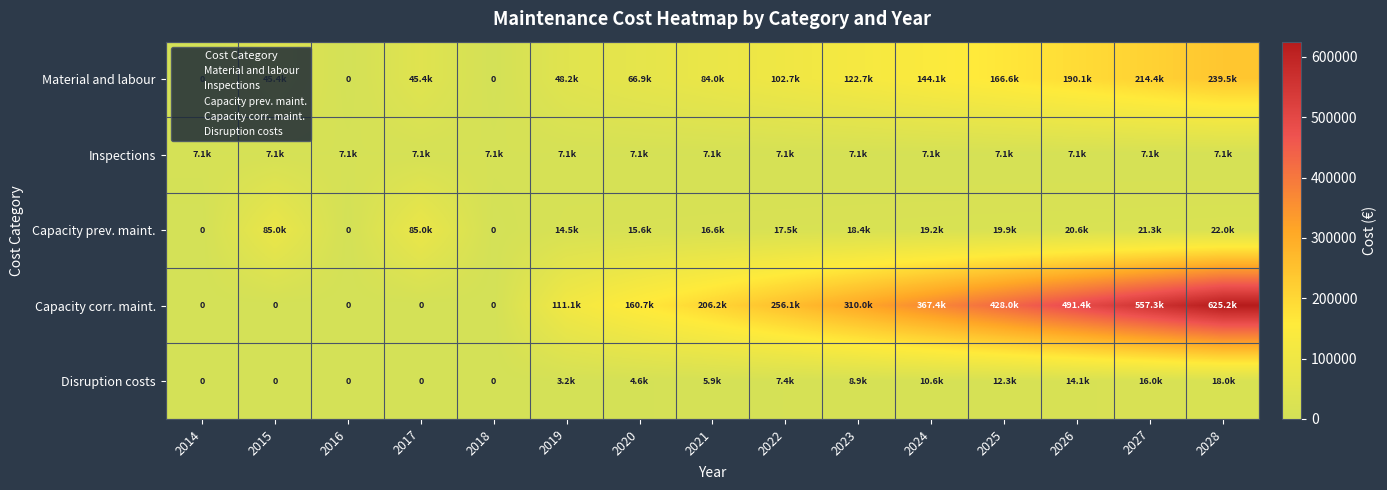

What is the average value of the Material and labour series?

97992.6